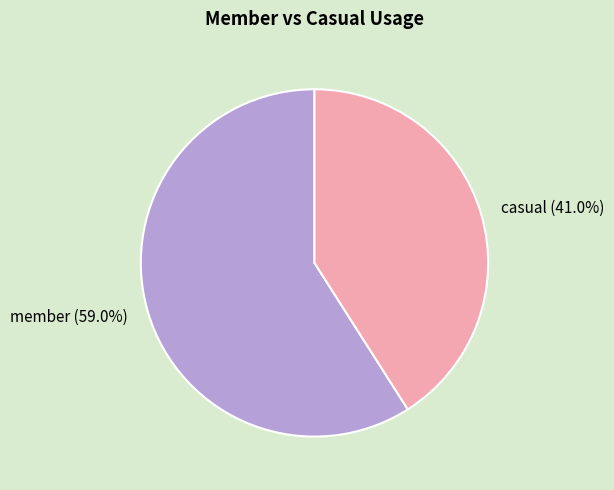

To the nearest percent, what percentage of the pie is member?

59%